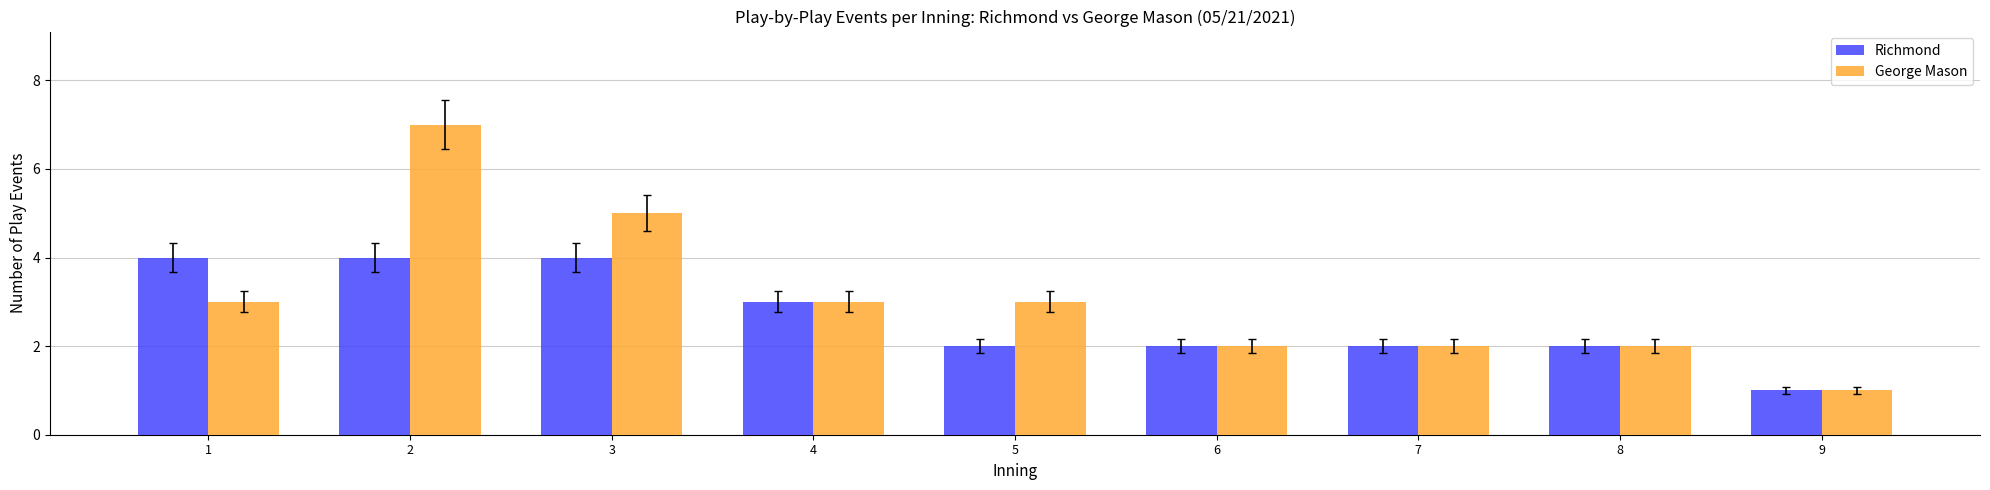

Is it true that George Mason equals 1 at 7?

False